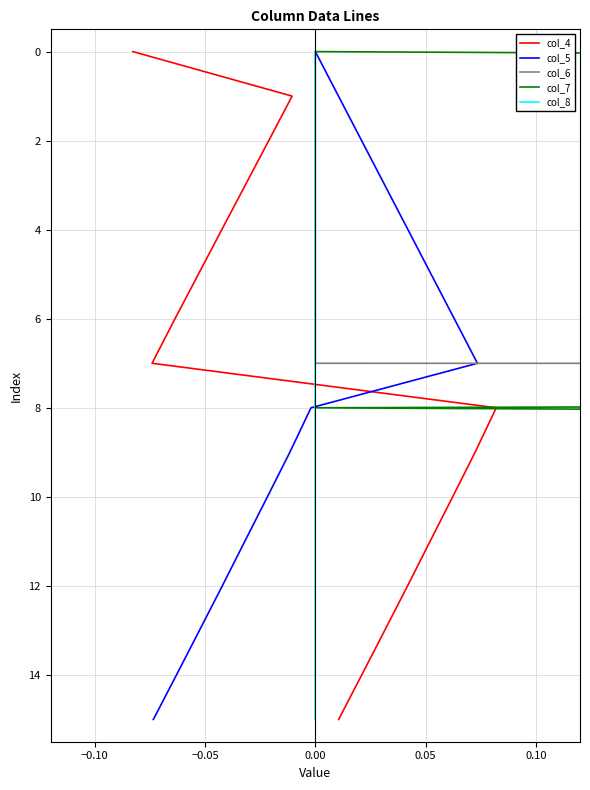

How many series are shown in this chart?

5